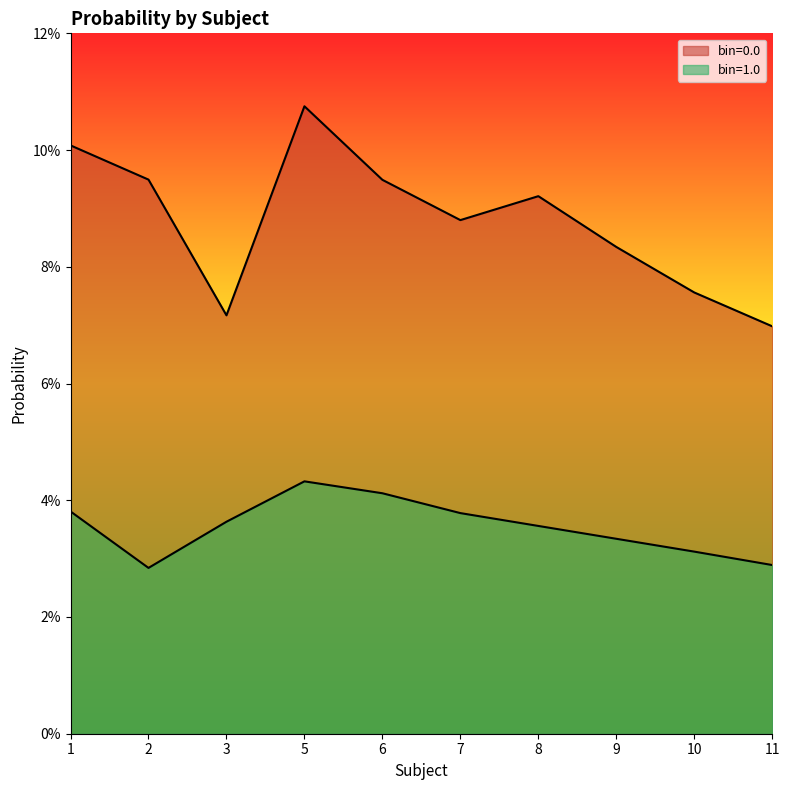

Where is the first local maximum for bin=1.0?

5